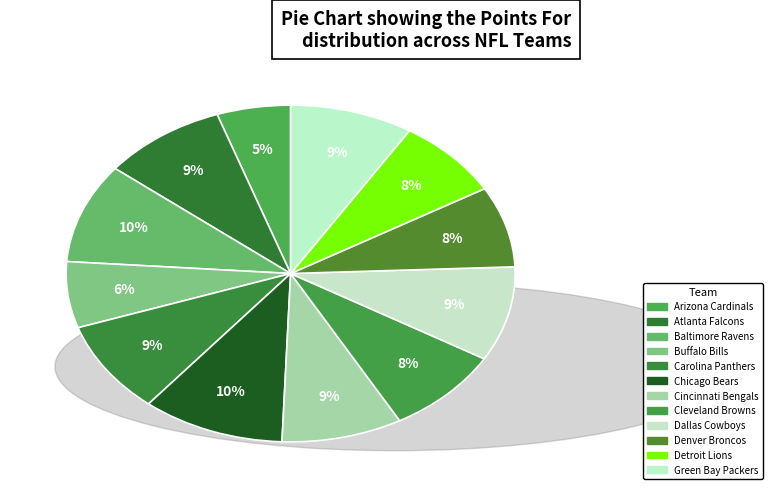

To the nearest percent, what percentage of the pie is Dallas Cowboys?

9%